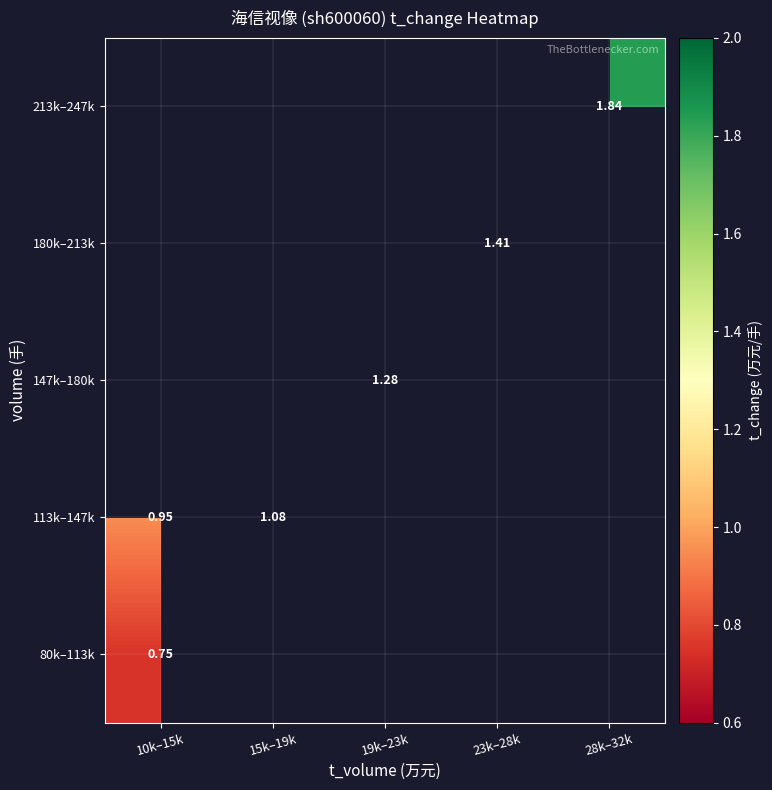

Count the number of categories in the chart.

5